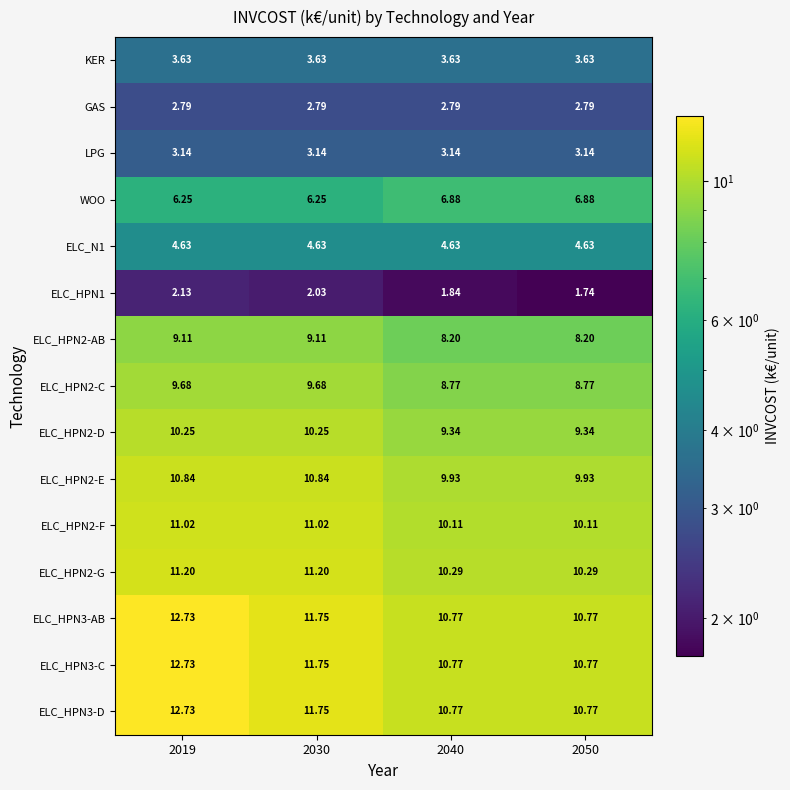

Is the value of GAS at 2040 greater than the value of ELC_HPN3-C at 2040?

No